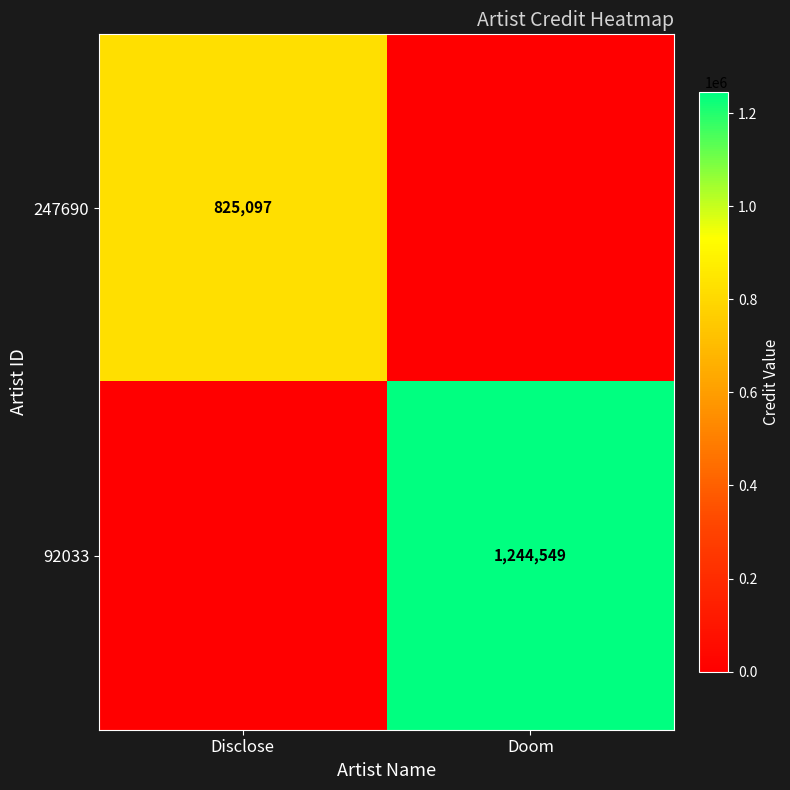

How many series are shown in this chart?

2